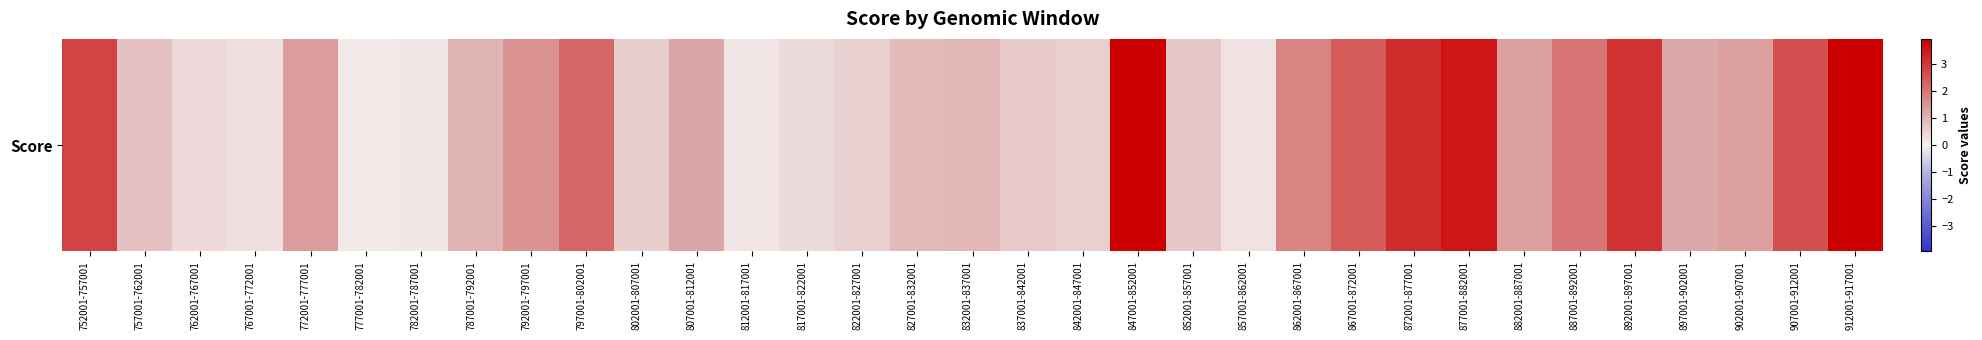

Rank the categories by value from lowest to highest.

777001-782001, 782001-787001, 812001-817001, 857001-862001, 767001-772001, 817001-822001, 762001-767001, 822001-827001, 842001-847001, 802001-807001, 837001-842001, 852001-857001, 757001-762001, 827001-832001, 832001-837001, 787001-792001, 897001-902001, 807001-812001, 882001-887001, 902001-907001, 772001-777001, 792001-797001, 862001-867001, 887001-892001, 797001-802001, 867001-872001, 907001-912001, 752001-757001, 892001-897001, 872001-877001, 877001-882001, 912001-917001, 847001-852001